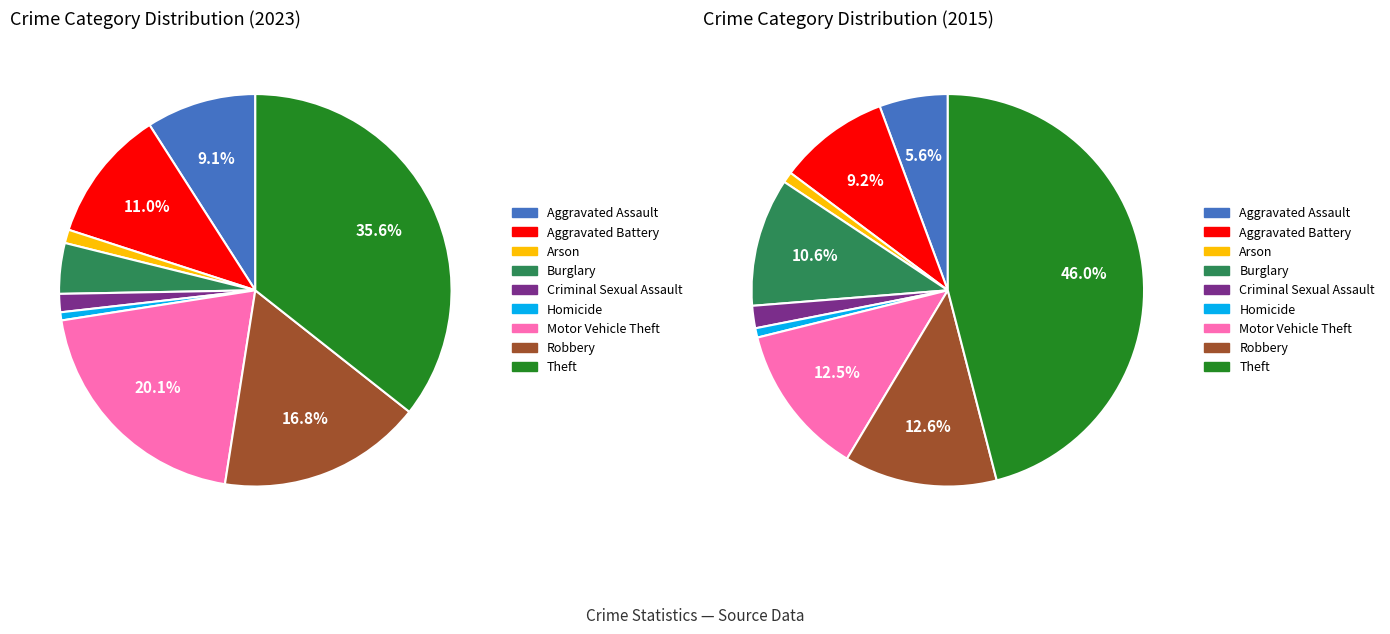

Combined, what portion of the pie is Aggravated Battery and Burglary?

15.1%